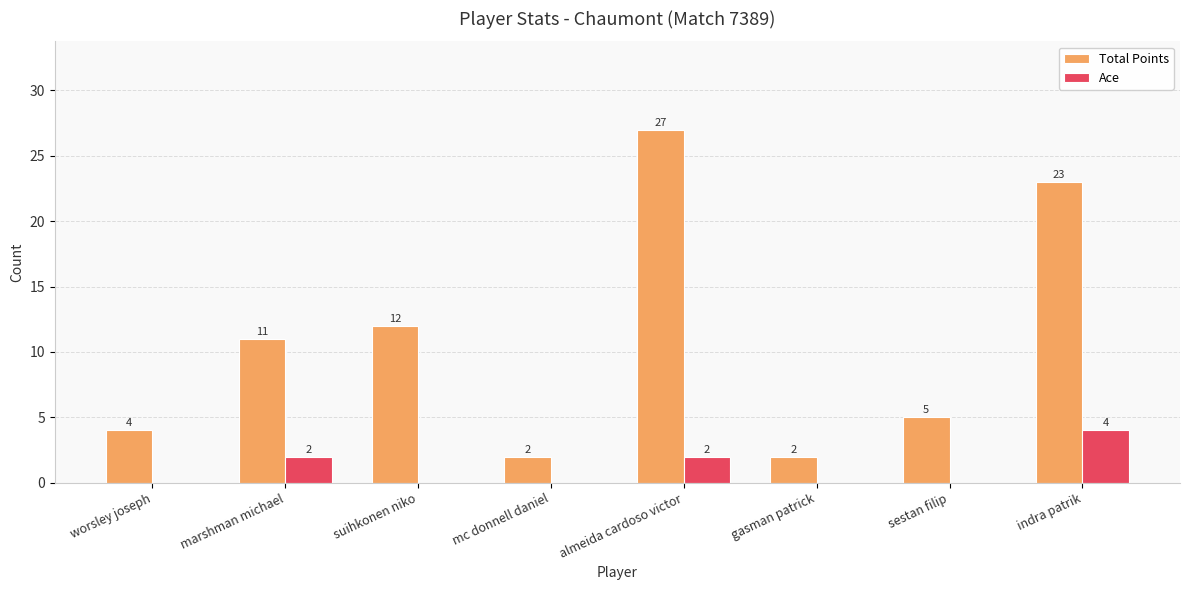

What is the maximum value for Total Points?

27